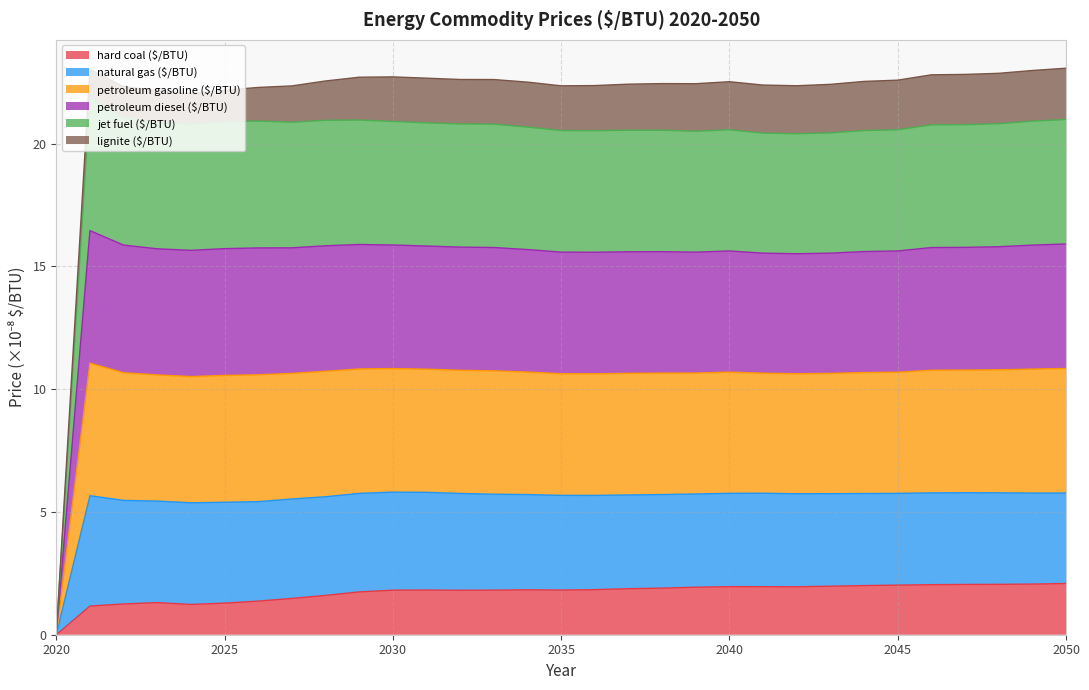

How many data points in jet fuel ($/BTU) are above 10?

30